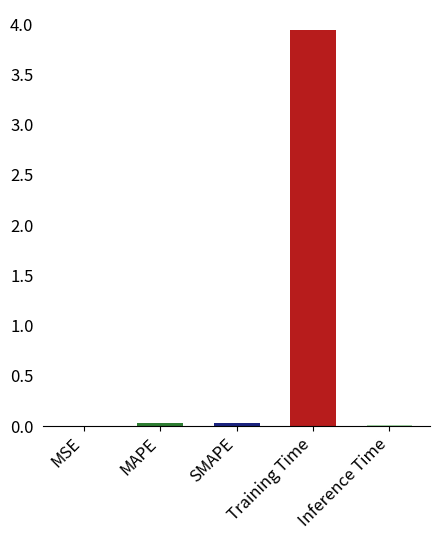

Which has a higher value, Training Time or MAPE?

Training Time